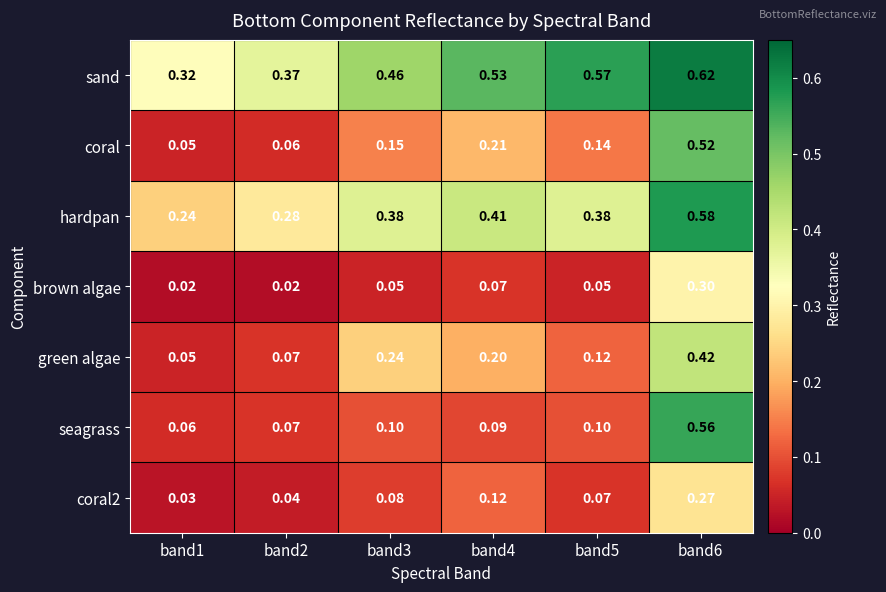

Between band2 and band4, which series saw the biggest shift?

sand